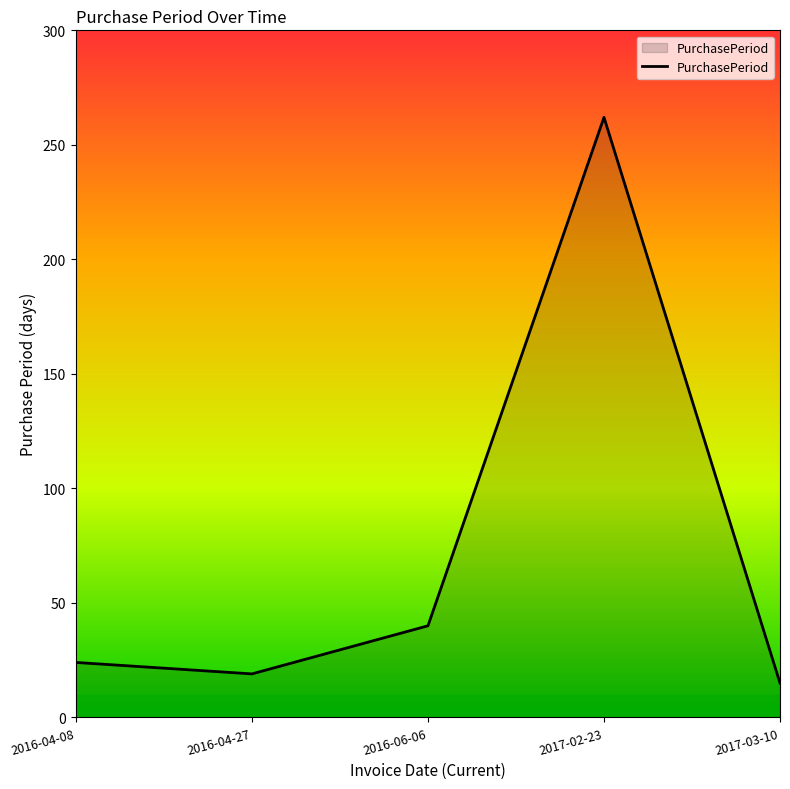

Reading left to right, extract all data points from this chart.

2016-04-08=24	2016-04-27=19	2016-06-06=40	2017-02-23=262	2017-03-10=15